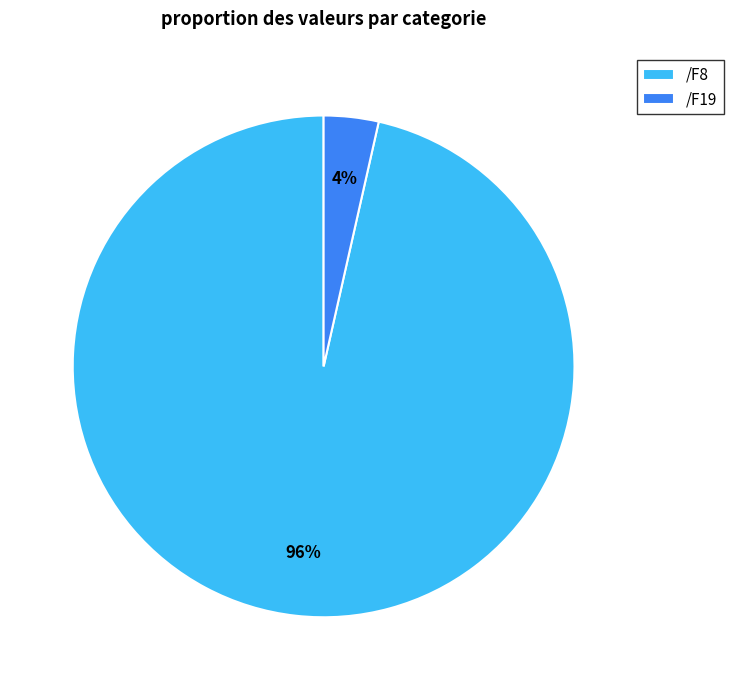

Is /F8 the majority of the pie?

Yes